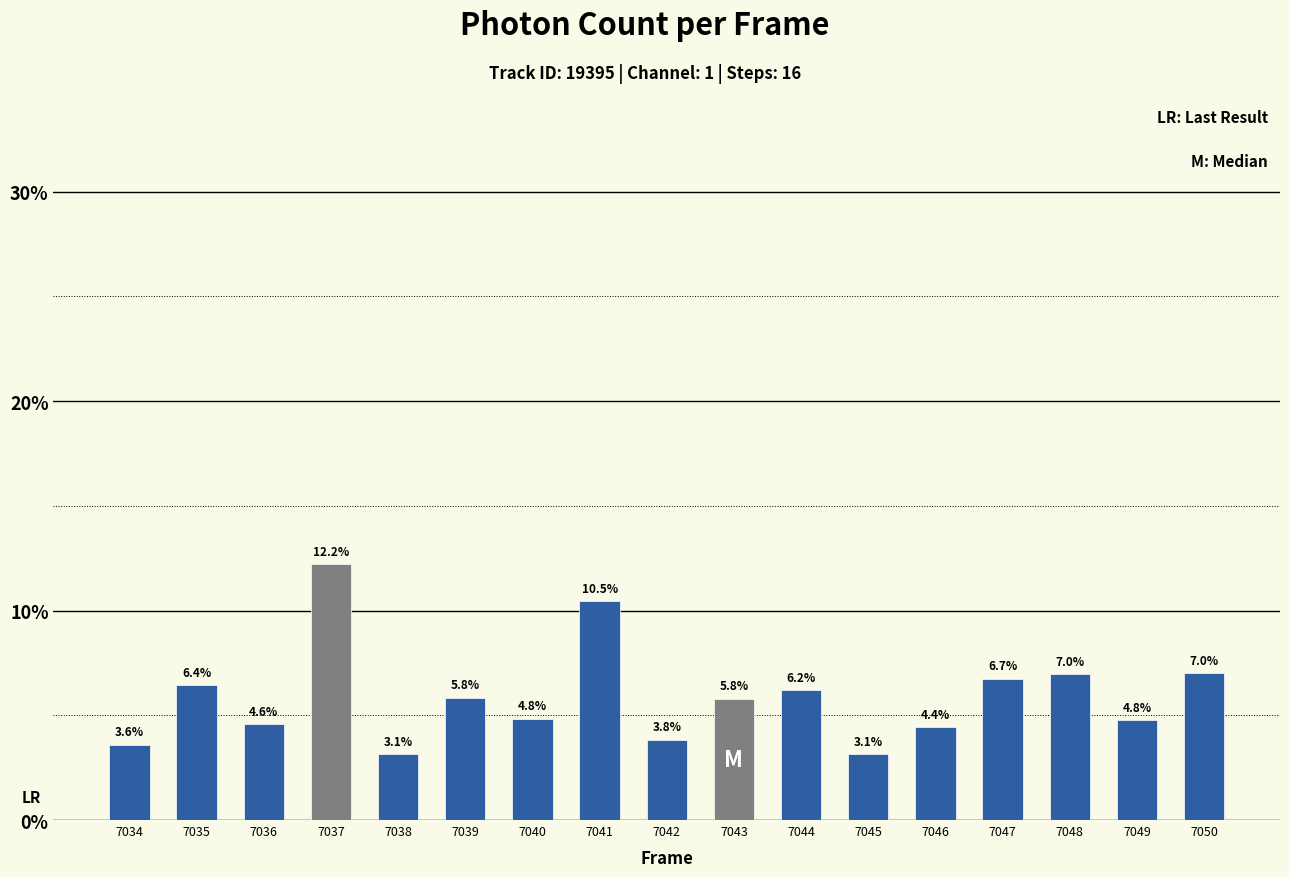

What is the value of the 5th bar from the left?

3.1